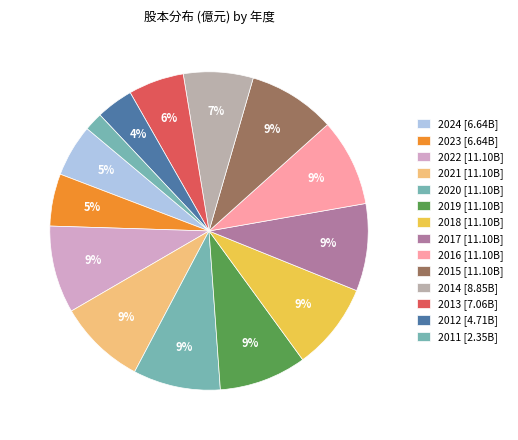

How many segments does this pie chart have?

14